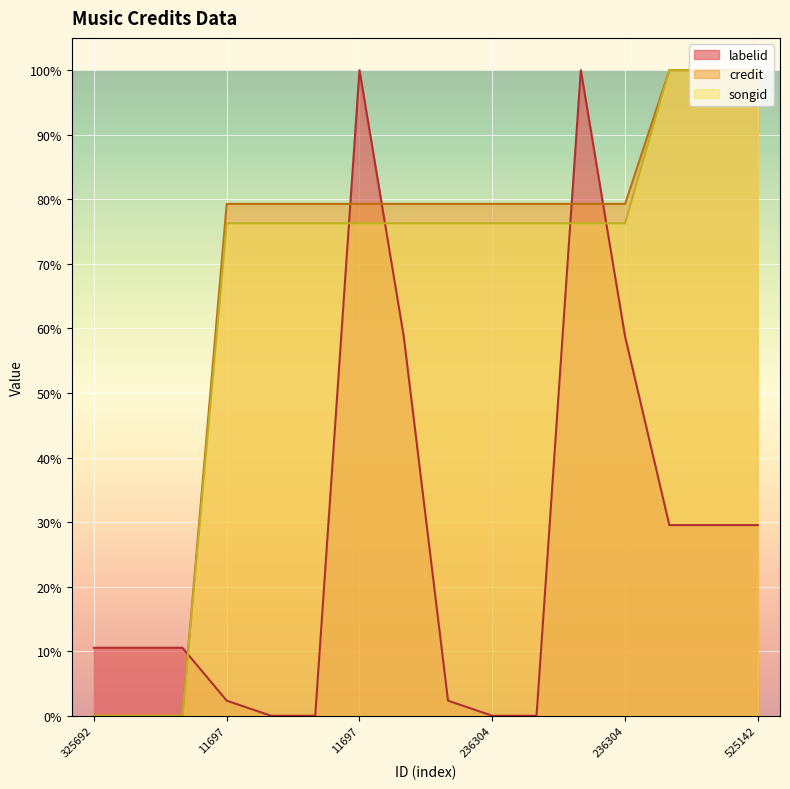

Reading left to right, extract all data points from this chart.

labelid: 10.5	10.5	10.5	2.3	0.0	0.0	100.0	58.8	2.3	0.0	0.0	100.0	58.8	29.5	29.5	29.5
credit: 0.0	0.0	0.0	79.3	79.3	79.3	79.3	79.3	79.3	79.3	79.3	79.3	79.3	100.0	100.0	100.0
songid: 0.0	0.0	0.0	76.3	76.3	76.3	76.3	76.3	76.3	76.3	76.3	76.3	76.3	100.0	100.0	100.0